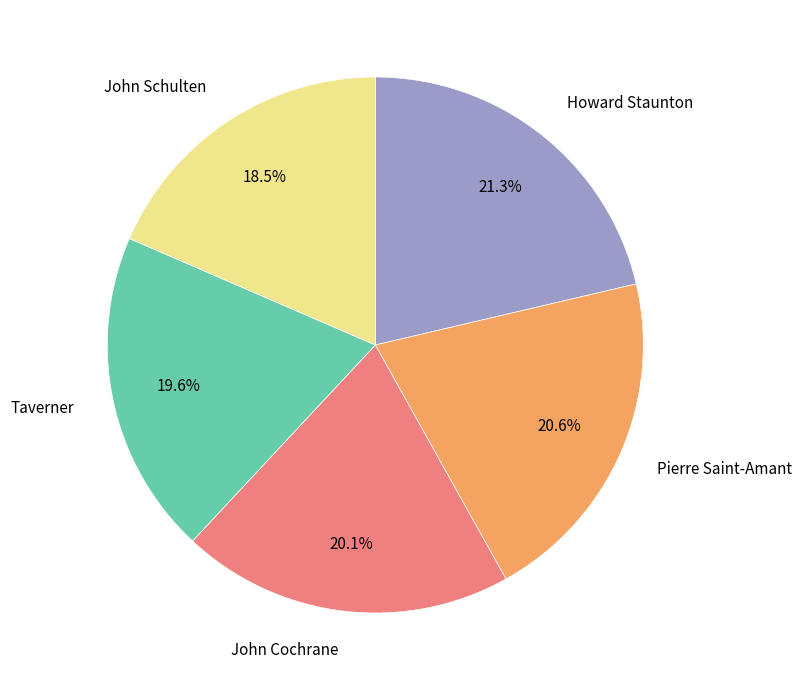

Is Taverner the majority of the pie?

No